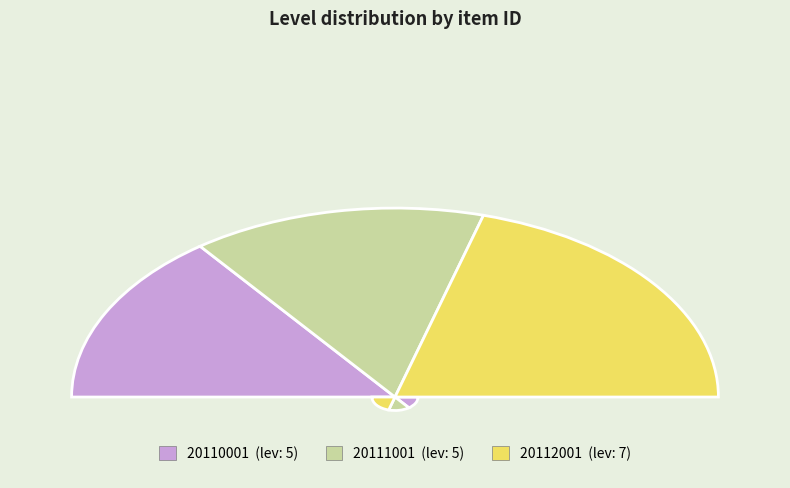

Is there any slice that represents more than half of the pie?

No